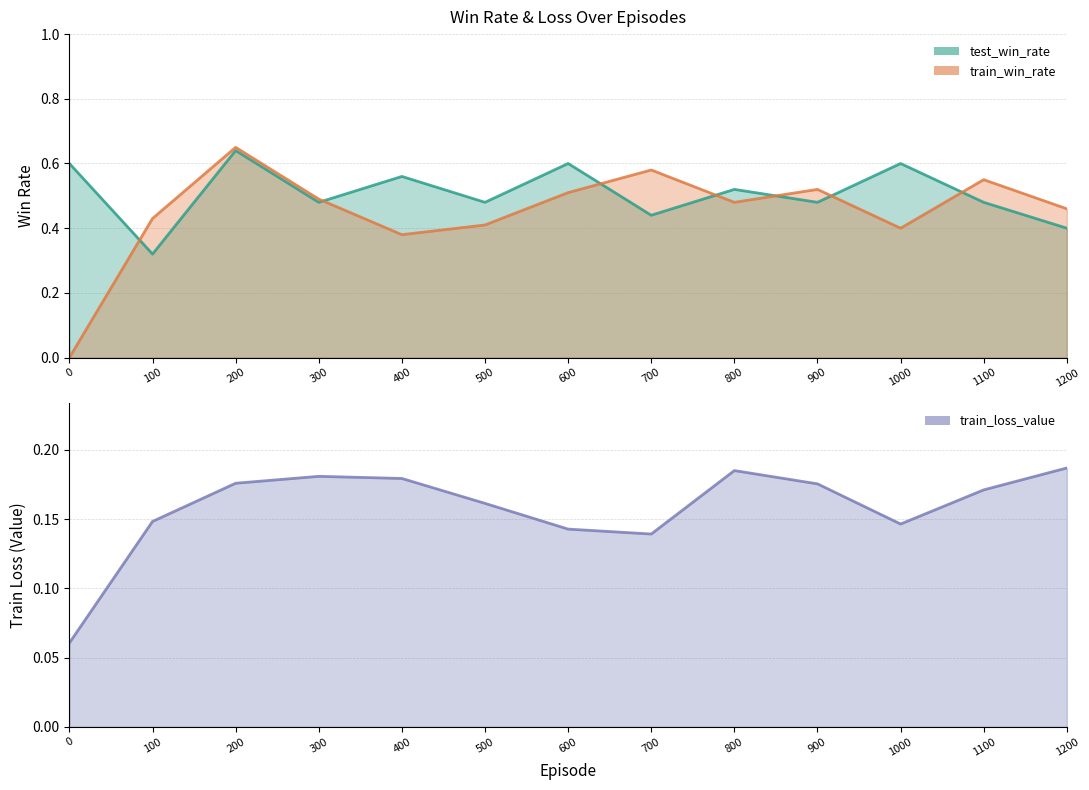

In train_loss_value, how many points are higher than both neighbors (excluding endpoints)?

2